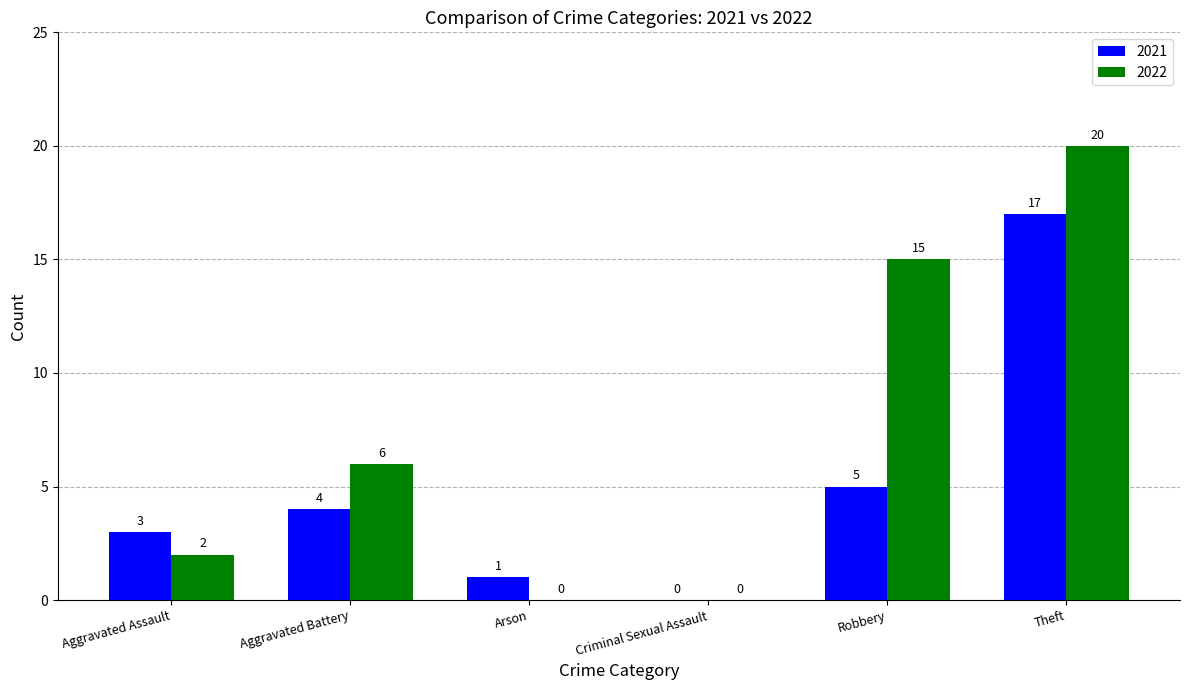

Which category has the highest value across all series?

Theft